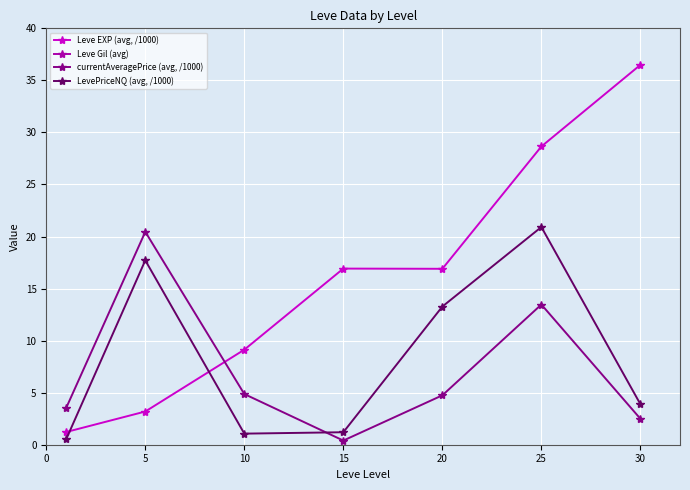

Which series changed the most between 20 and 25?

Leve Gil (avg)